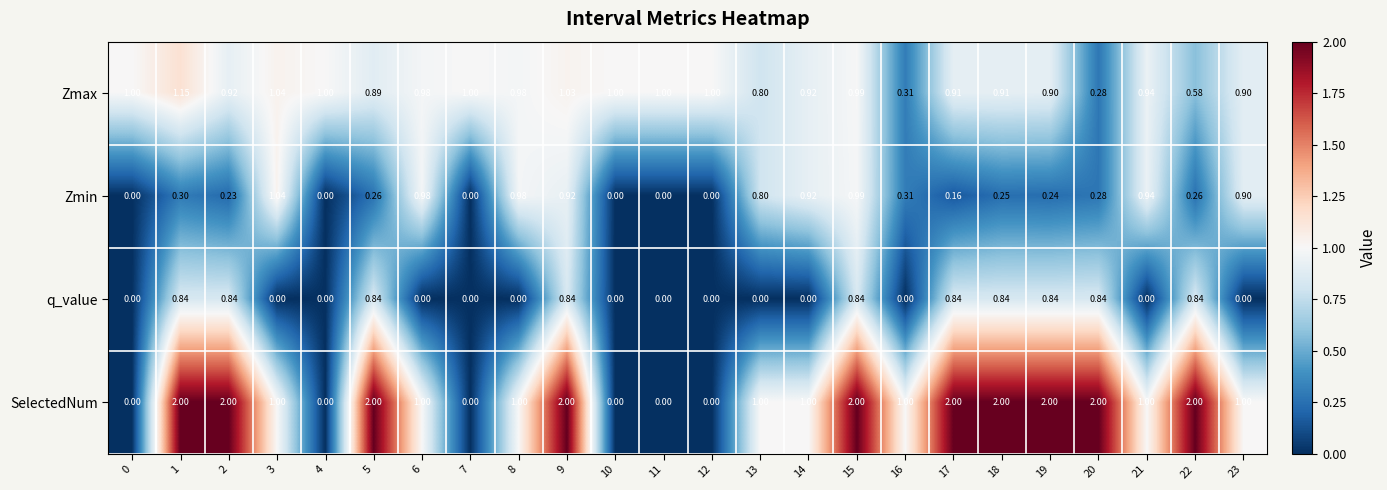

Between 4 and 20, which series saw the biggest shift?

SelectedNum